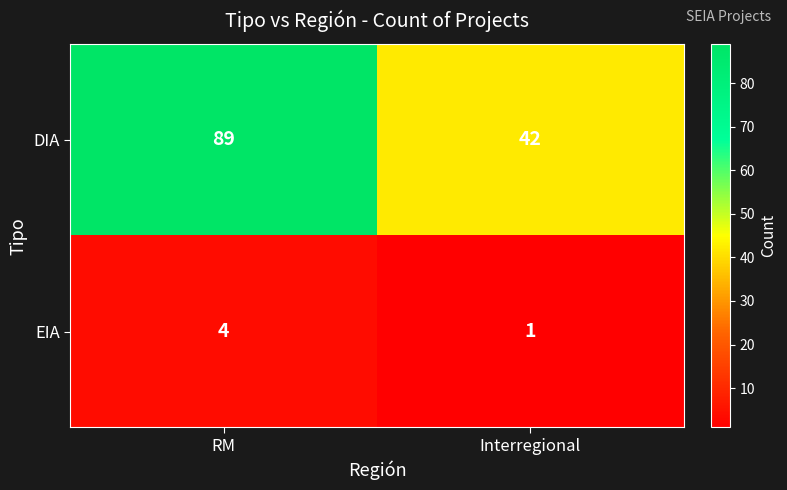

At which category does the chart reach its minimum across all series?

Interregional